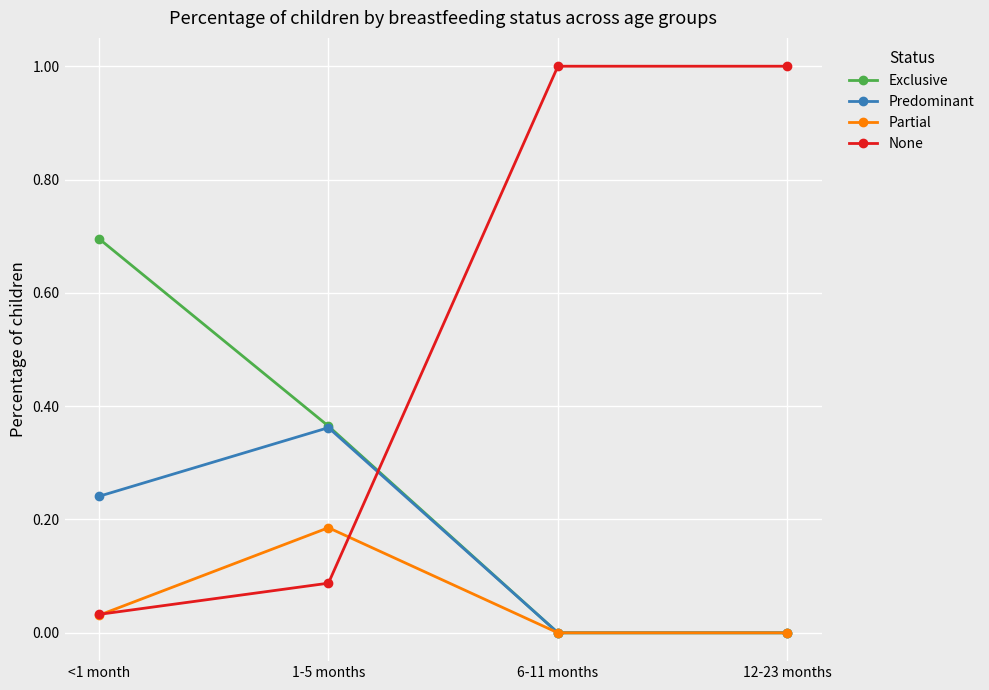

What is the total value across all series at 1-5 months?

1.0